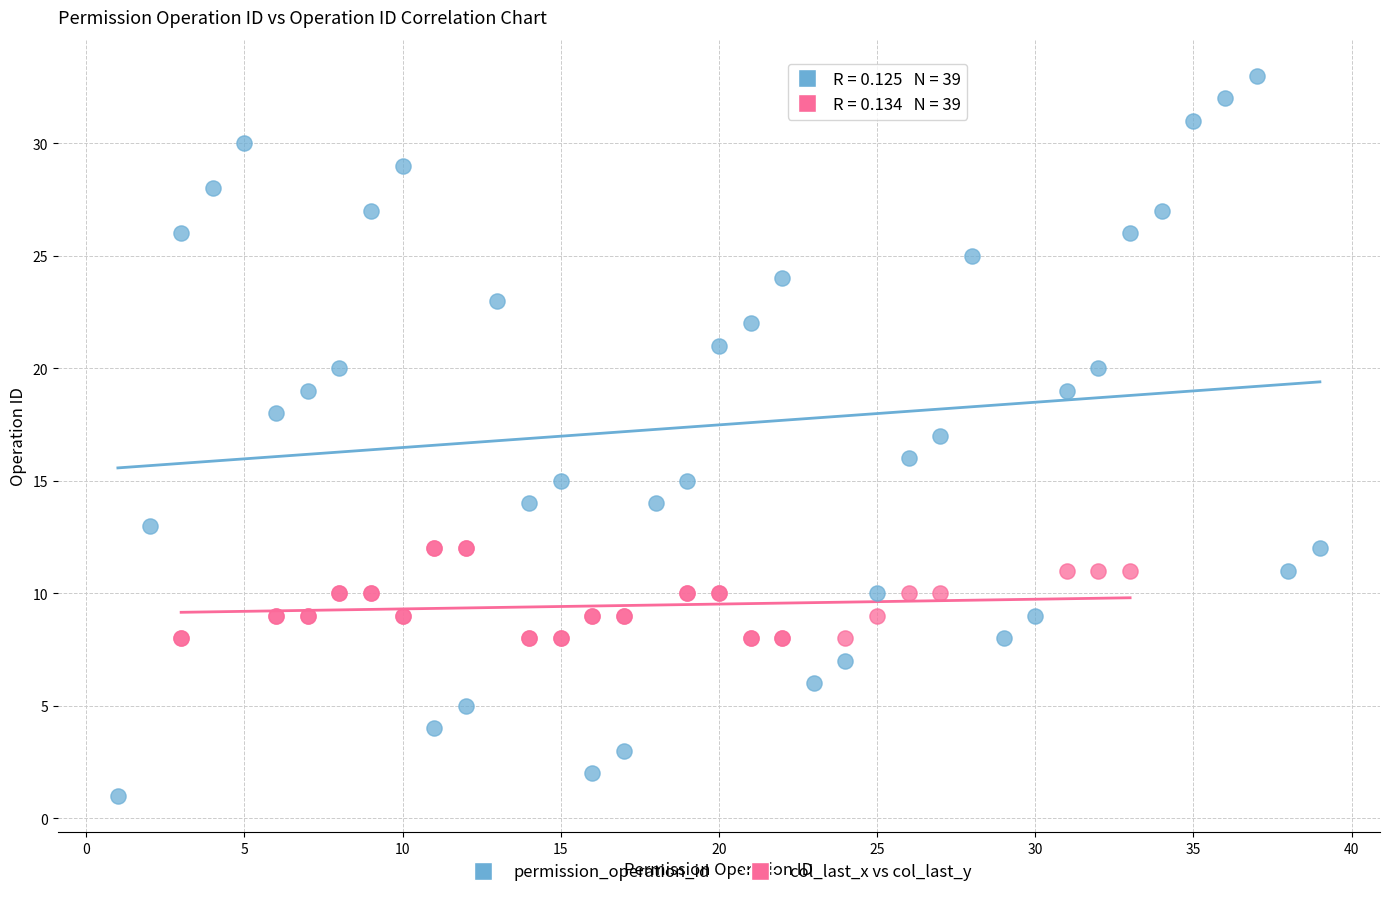

Which series has the widest spread of Y values?

permission_operation_id